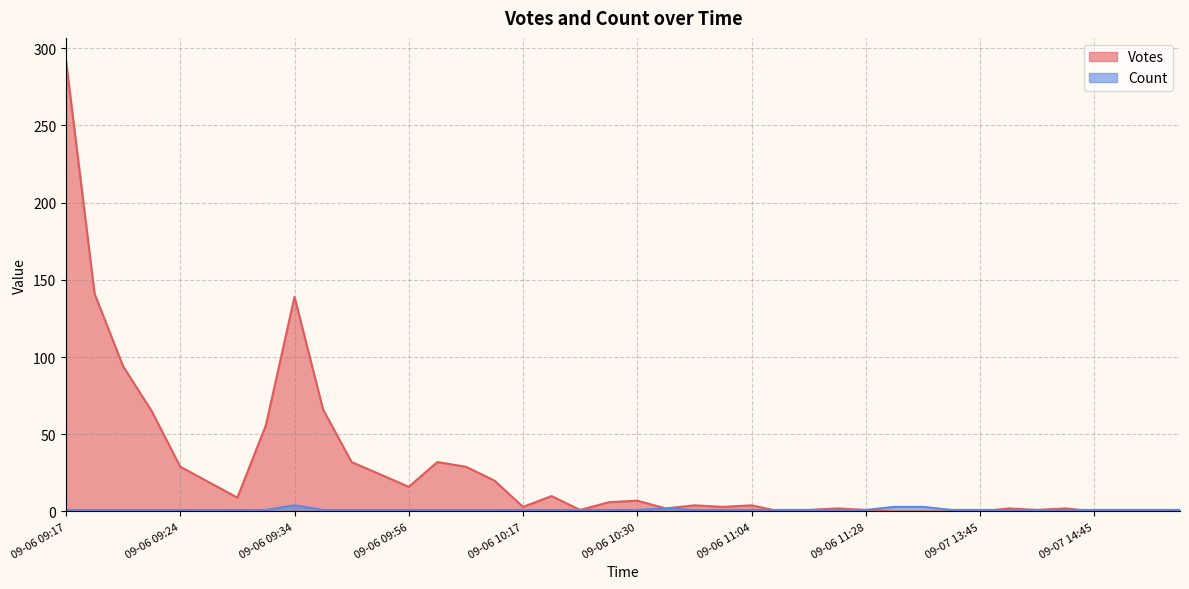

How many lines are shown in the chart?

2